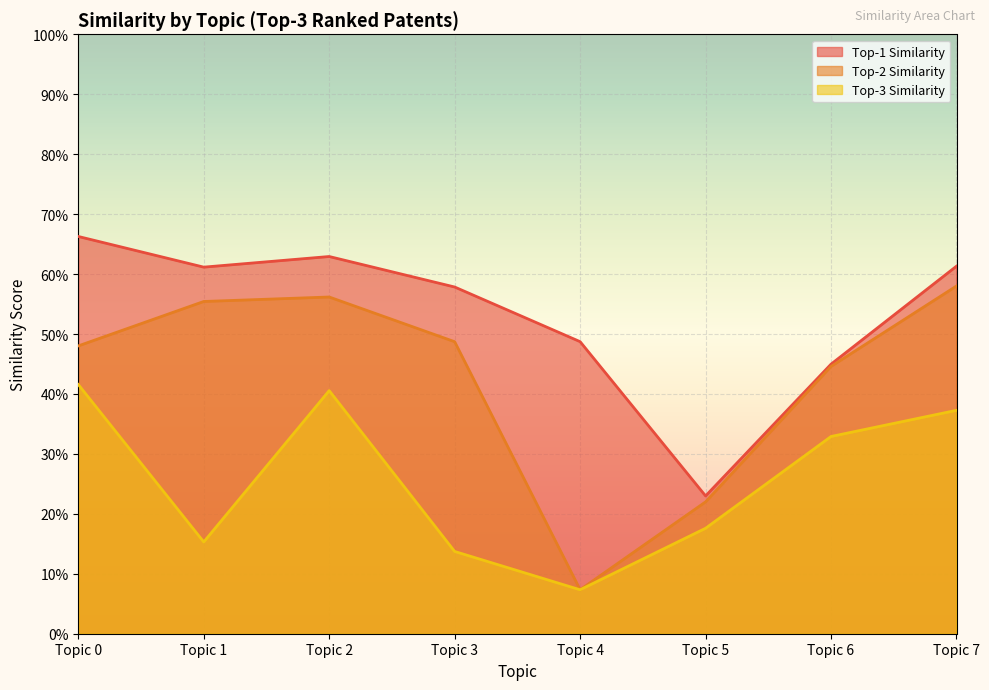

True or false: Top-3 Similarity and Top-1 Similarity cross at least once.

False